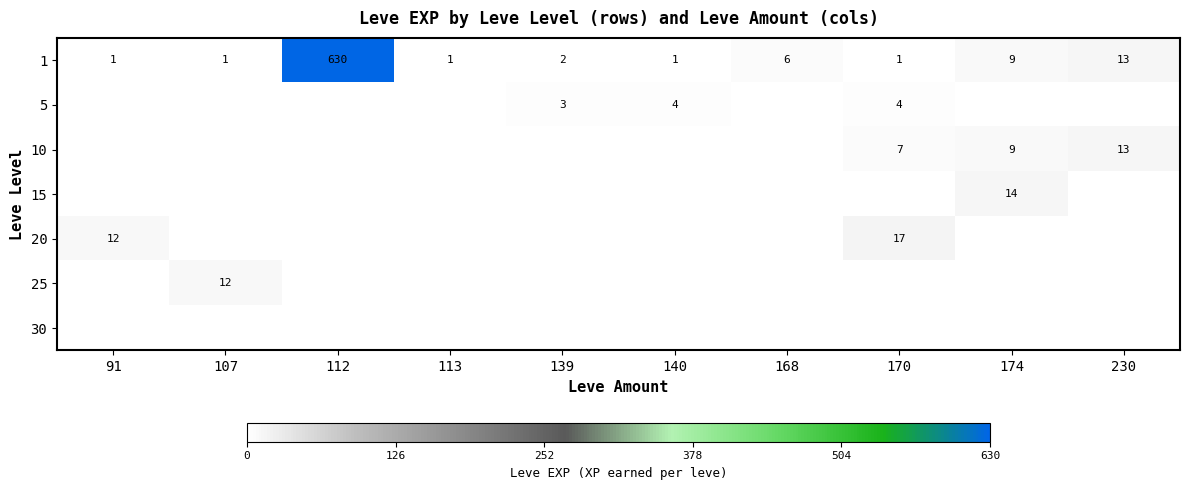

The value of 1 at 174 is 9. True or false?

True